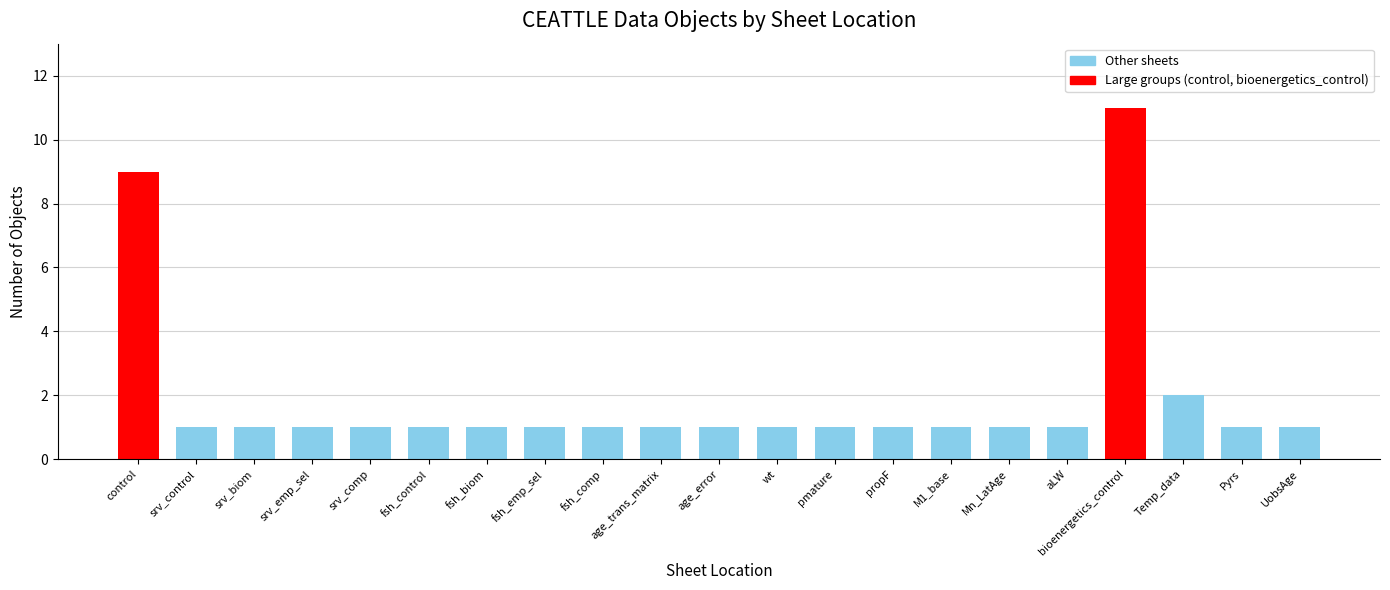

What is the difference between the maximum and minimum values?

10